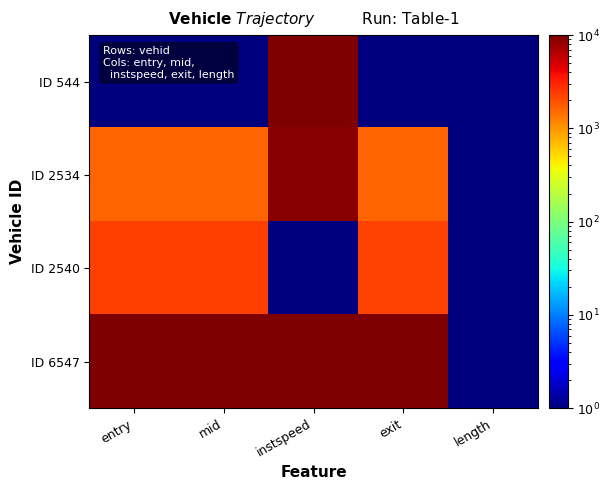

Which series has the largest total across all categories?

ID 6547